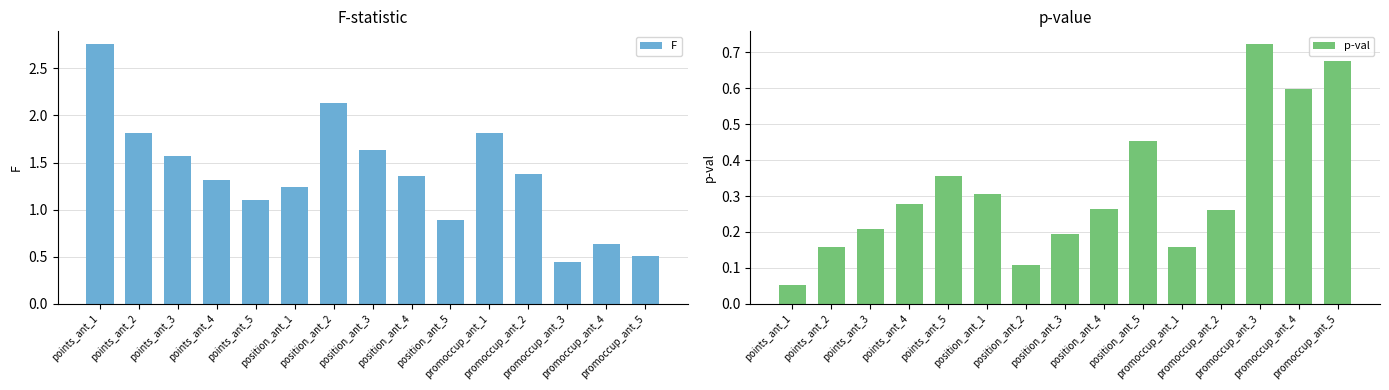

What is the difference between the maximum and minimum values in the p-val series?

0.7